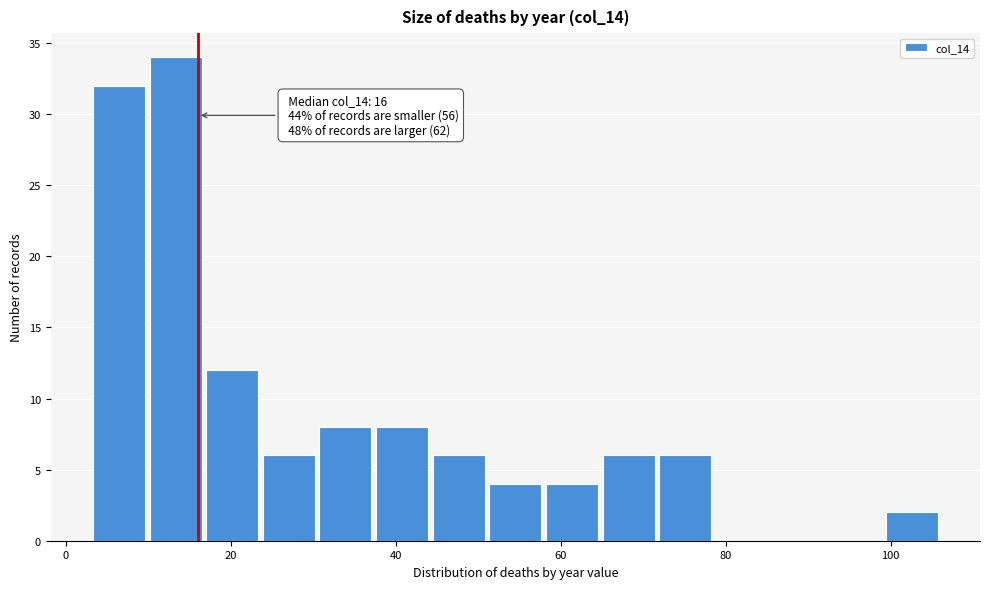

Read against the x-axis, roughly where is the centre of the tallest bar?

14